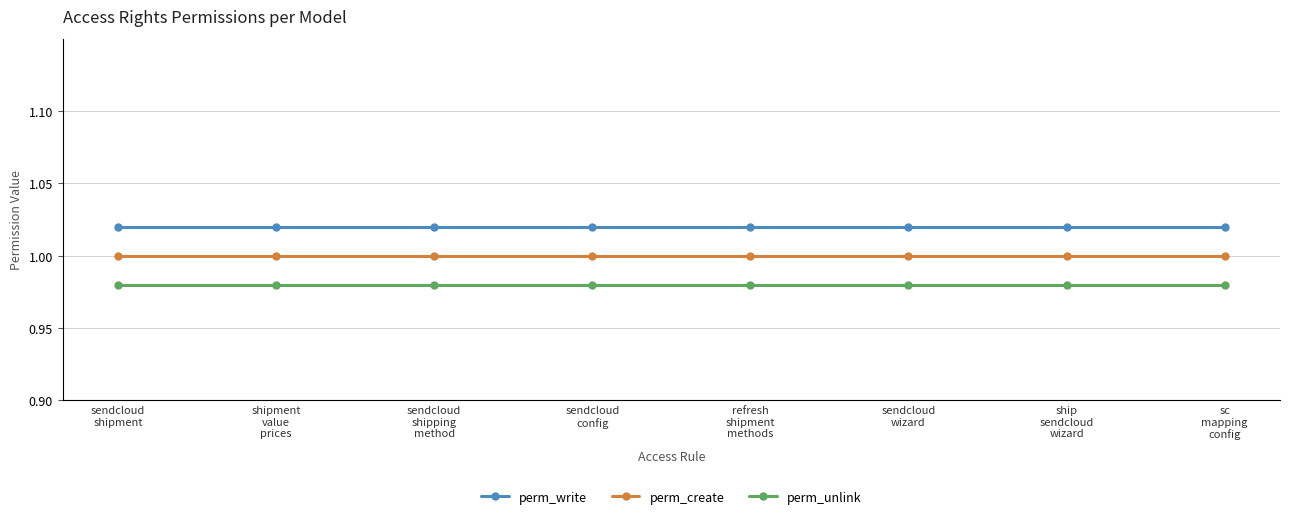

True or false: perm_create and perm_write cross at least once.

False